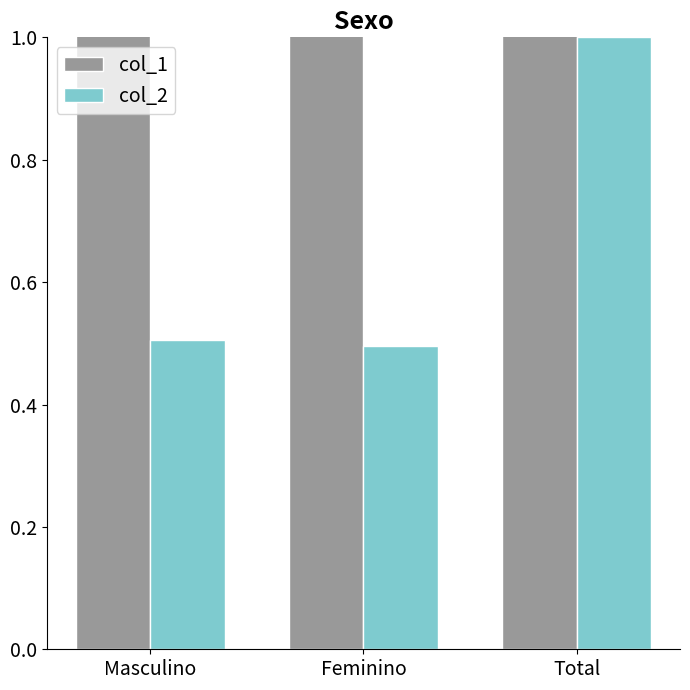

Does the chart contain stacked bars?

No